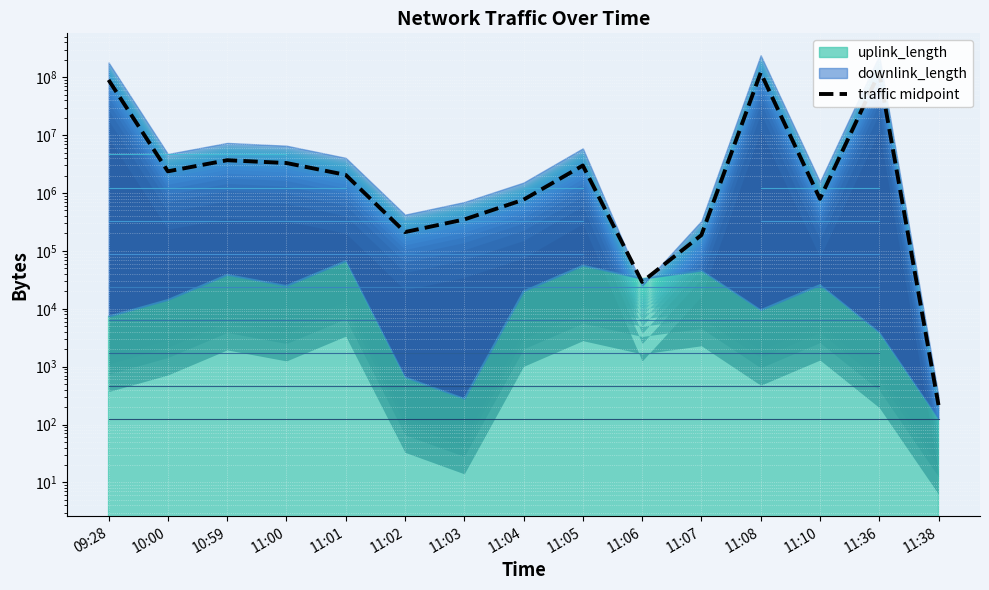

At which label is the value closest to 60004197?

09:28